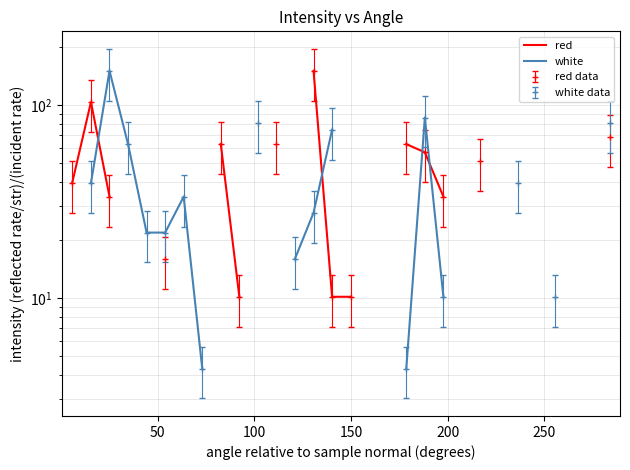

Is this an area chart (filled region under the line)?

No